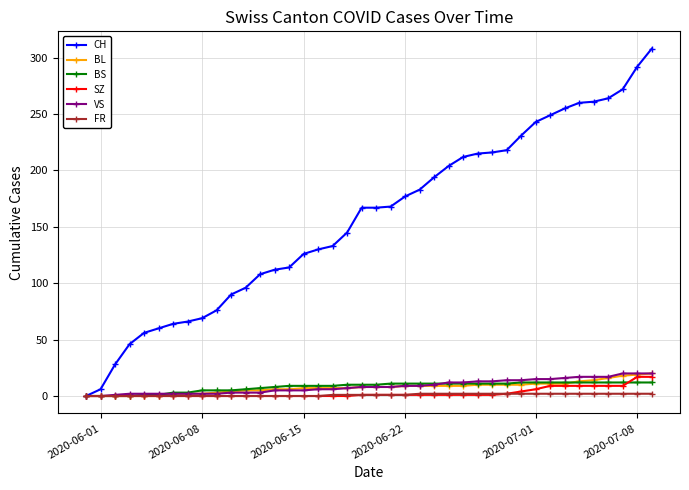

Which series has the widest spread of values?

CH